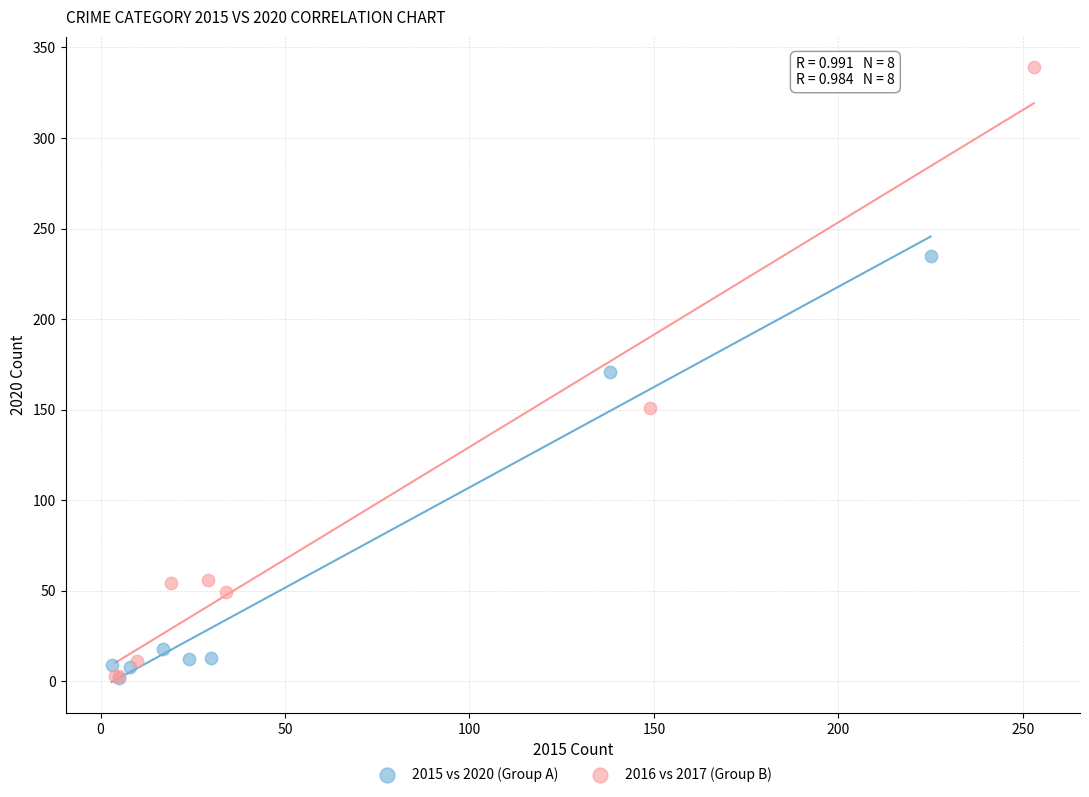

Which series reaches the maximum Y coordinate?

2016 vs 2017 (Group B)